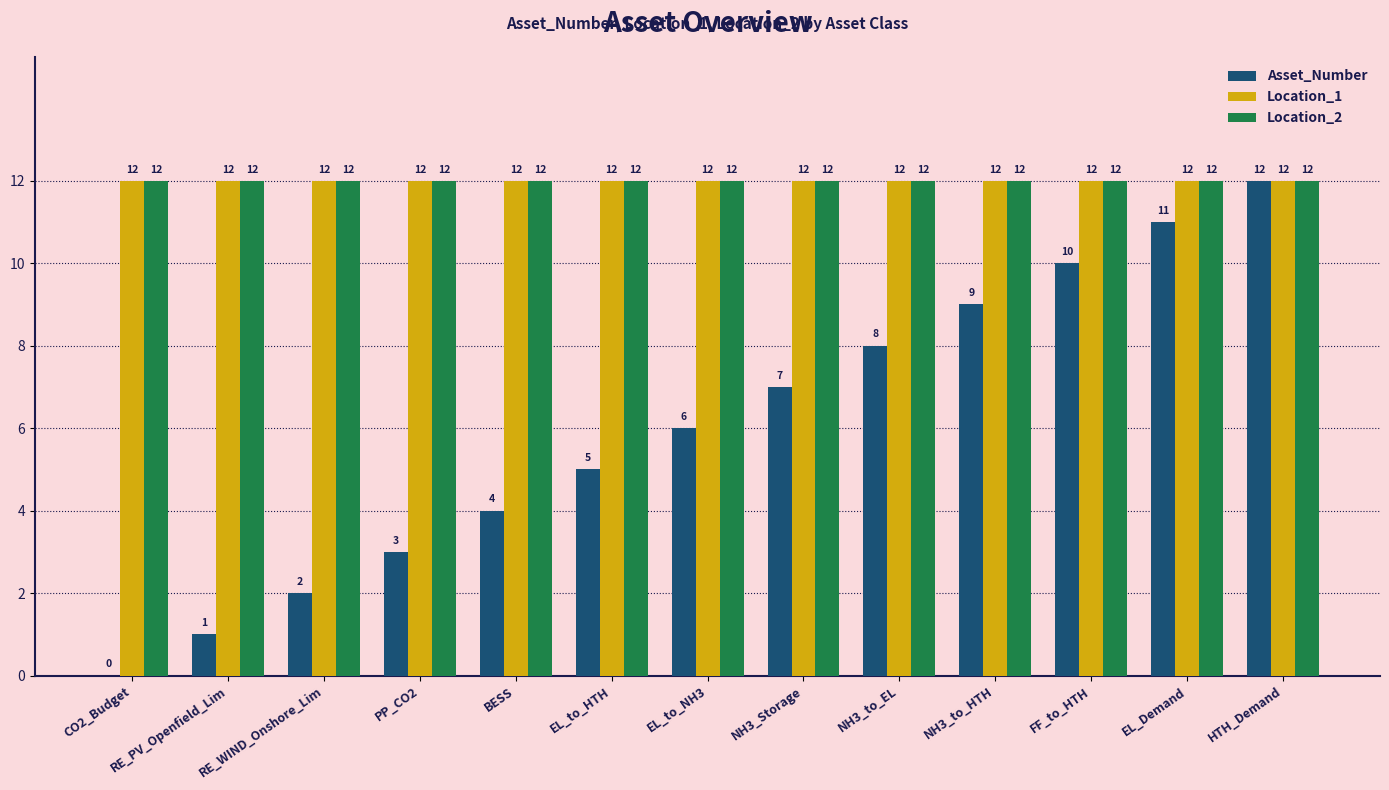

The value of Location_2 at HTH_Demand is 12. True or false?

True